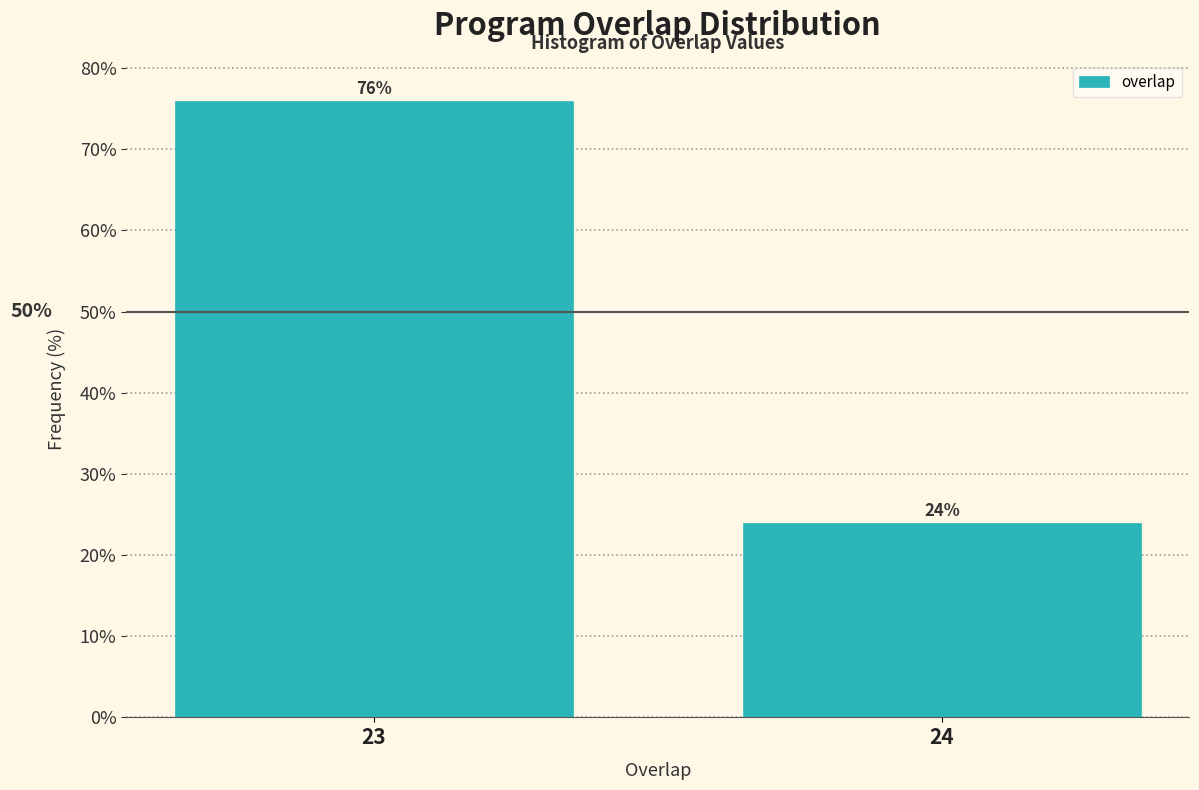

Reading left to right, transcribe all the data shown in this chart.

23=76	24=24